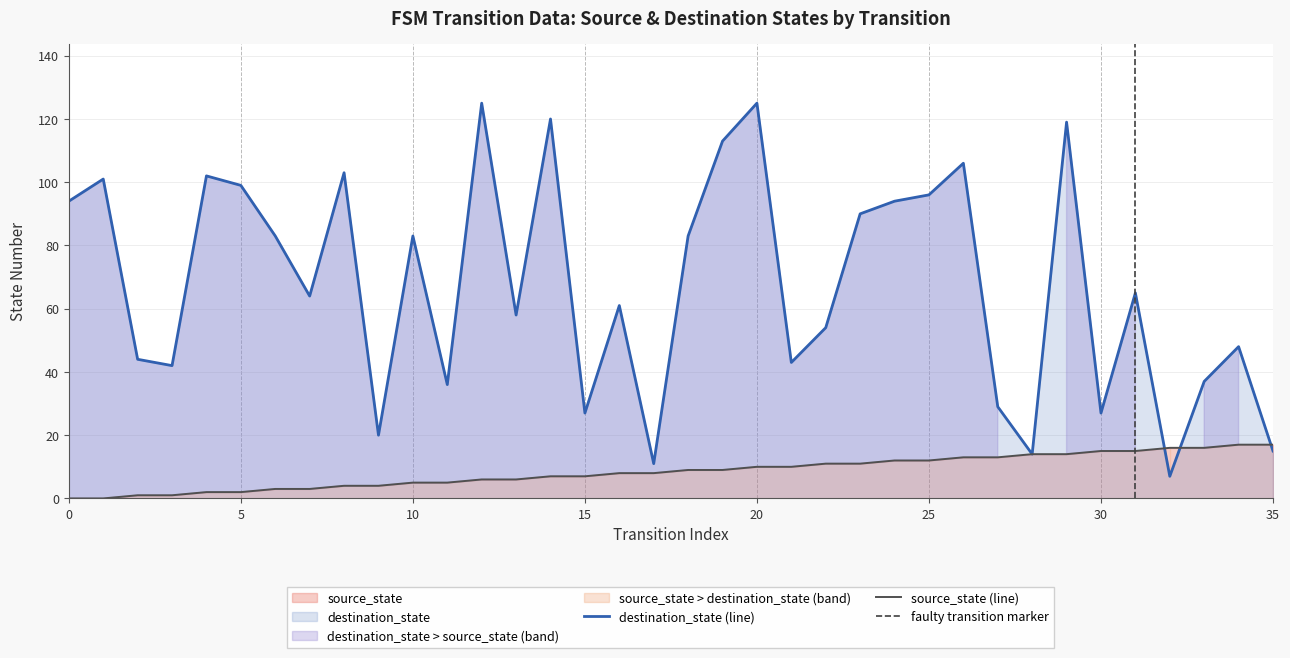

Where do destination_state and source_state first cross each other?

31 and 32